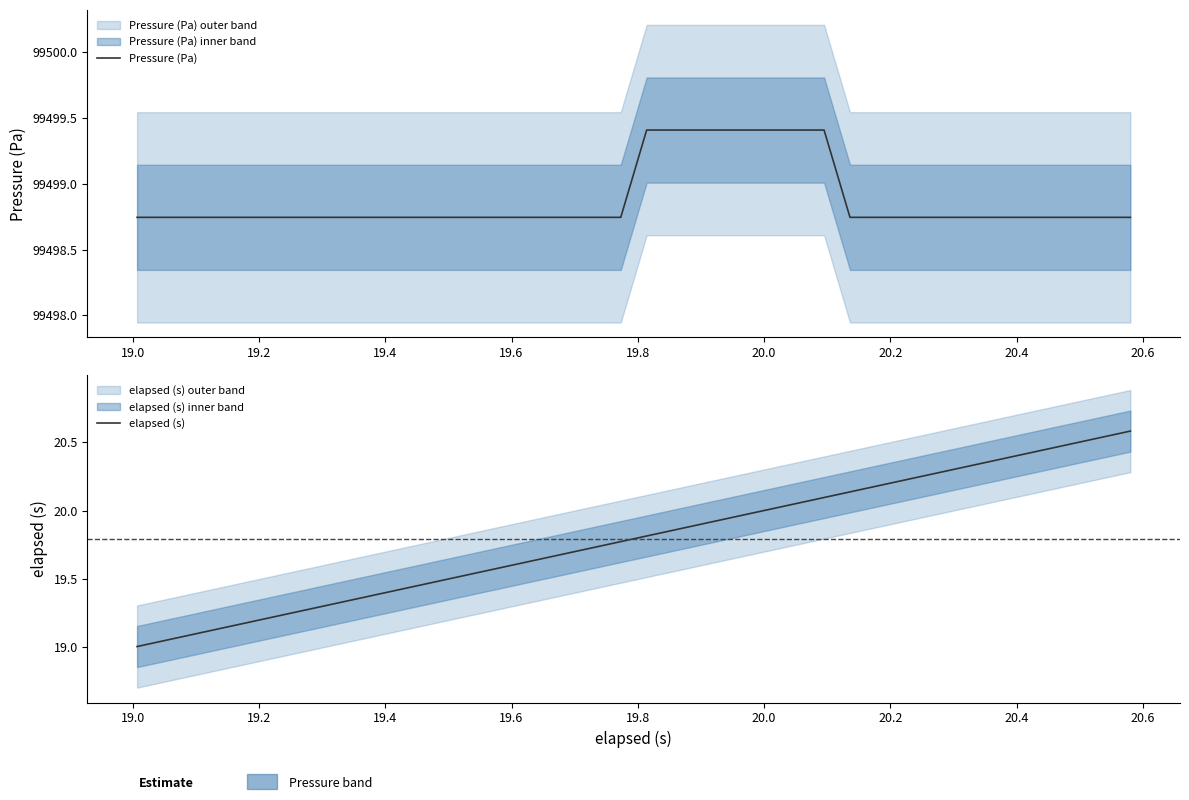

Does the chart display data point markers on the line(s)?

No